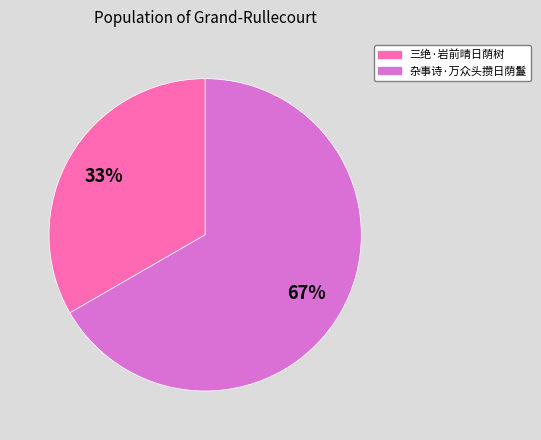

Which slice is the smallest?

三绝·岩前晴日荫树